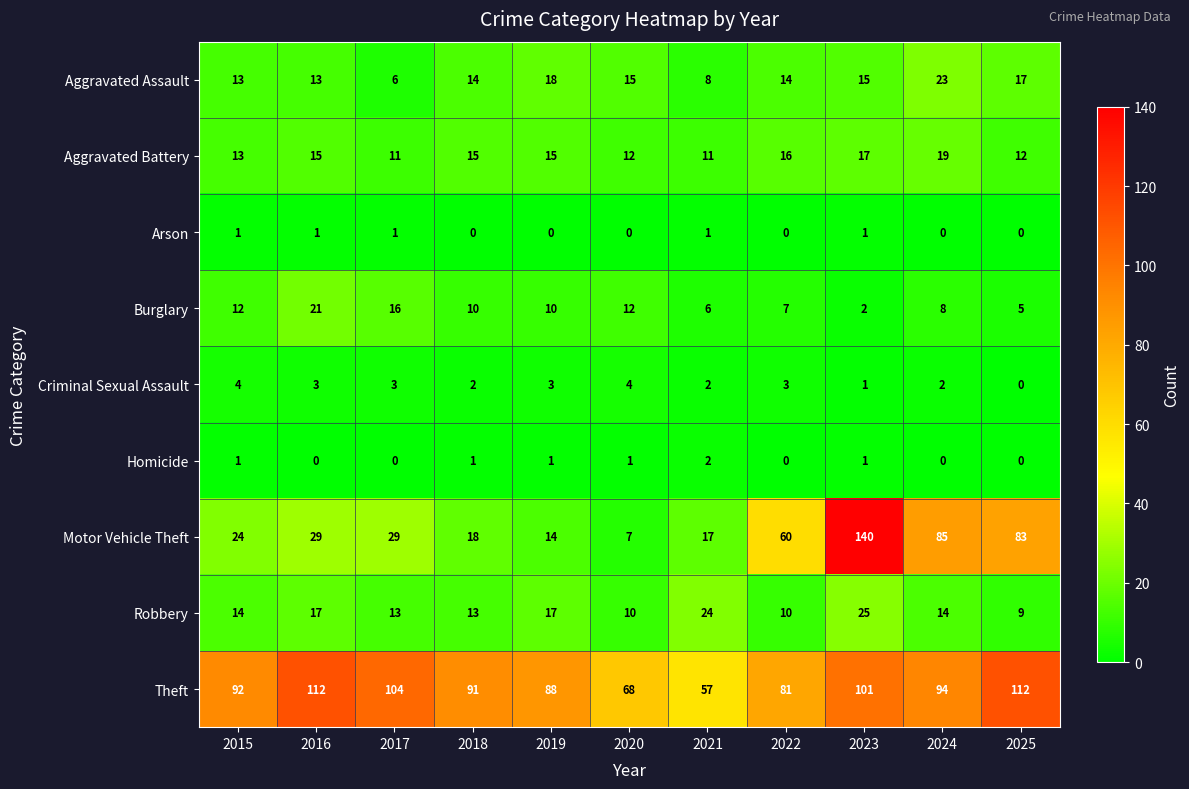

How many data points does each series have?

11